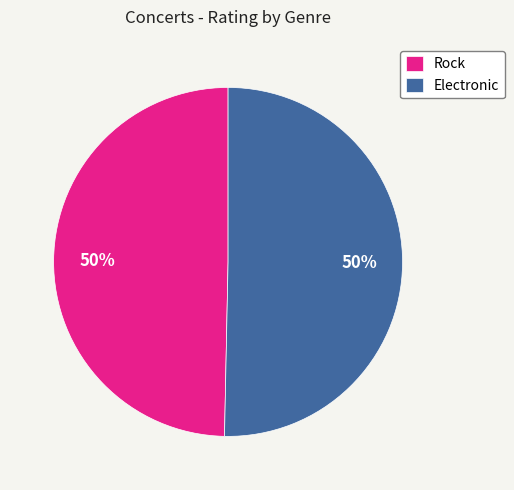

Combined, do Electronic and Rock account for over 50%?

Yes